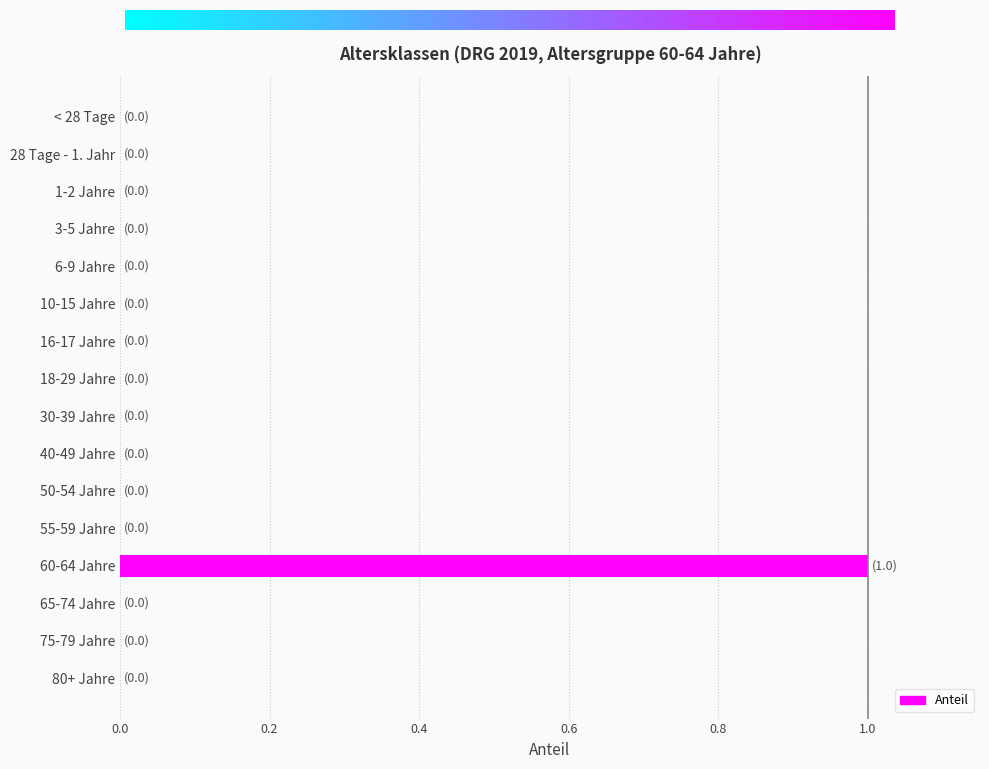

True or false: the data shows 0 at 6-9 Jahre.

True